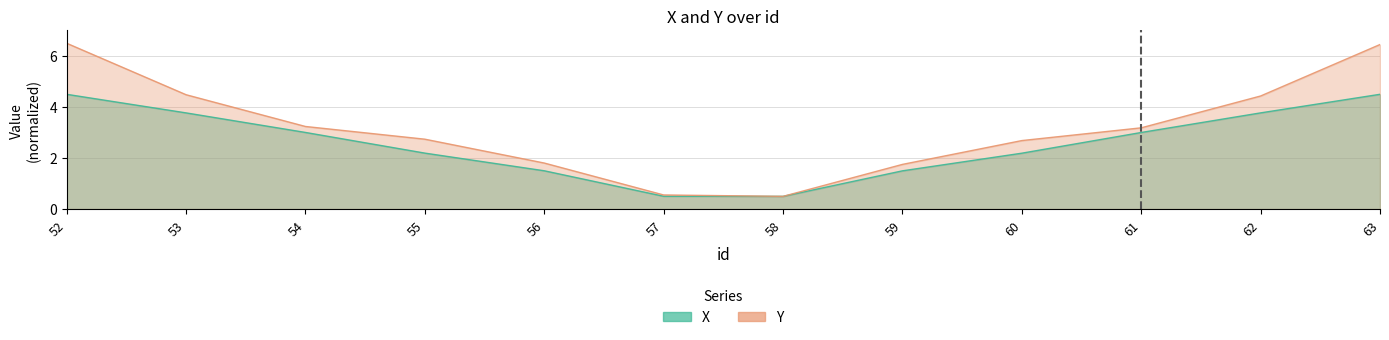

How many lines are shown in the chart?

2